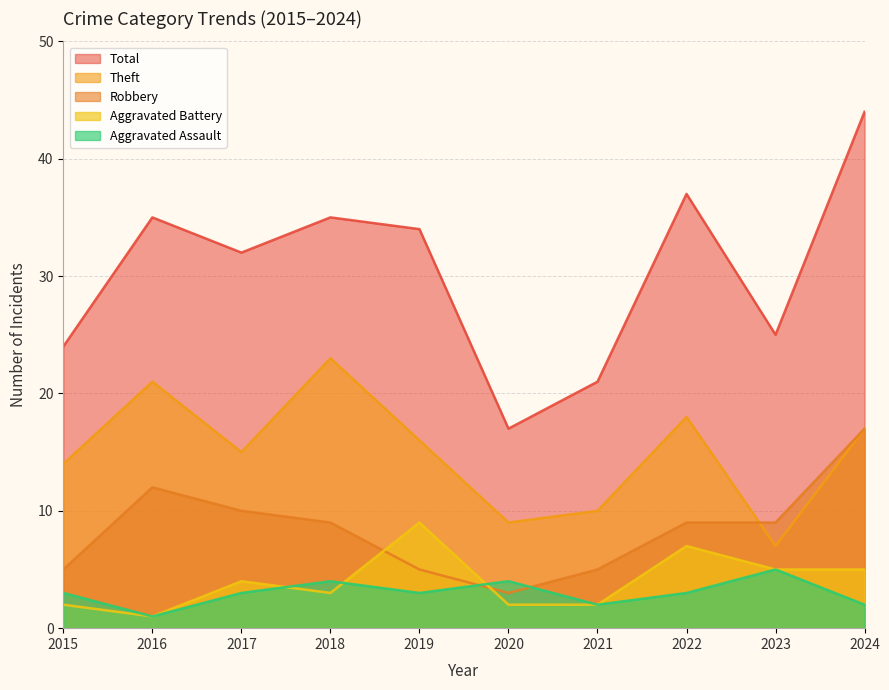

True or false: Aggravated Assault and Theft intersect in this chart.

False